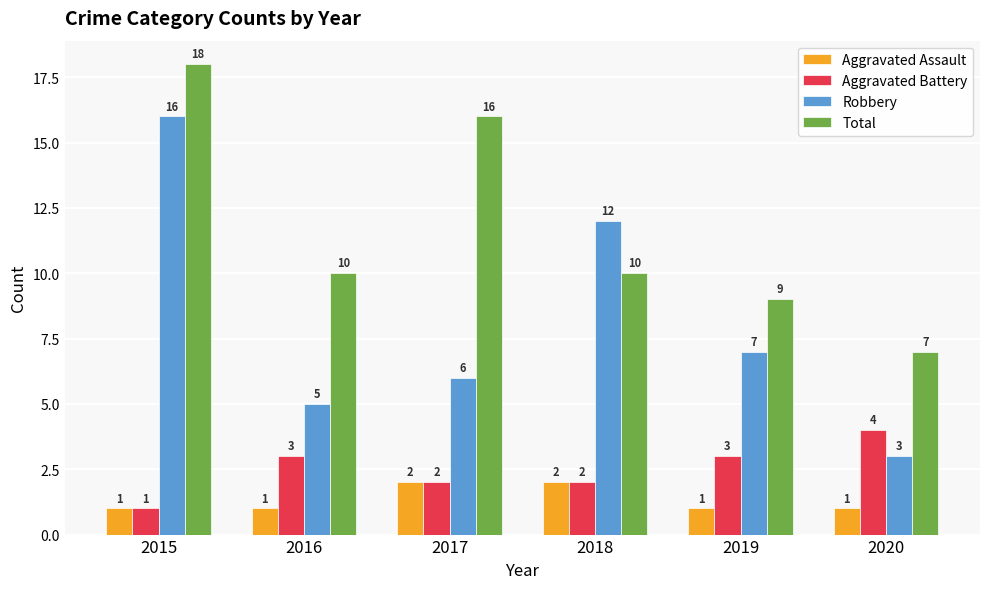

What is the maximum value for Robbery?

16